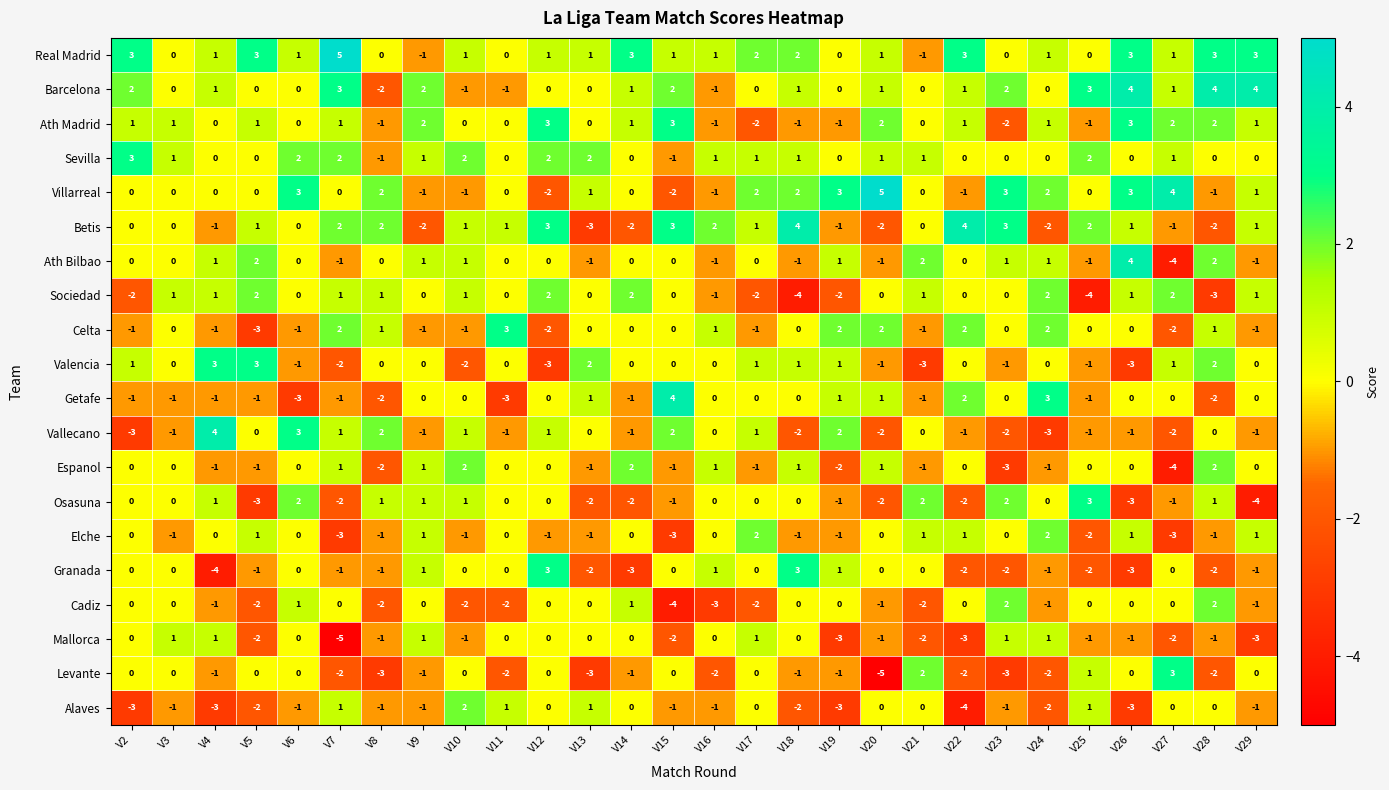

What is the lowest value of the Osasuna series?

-4